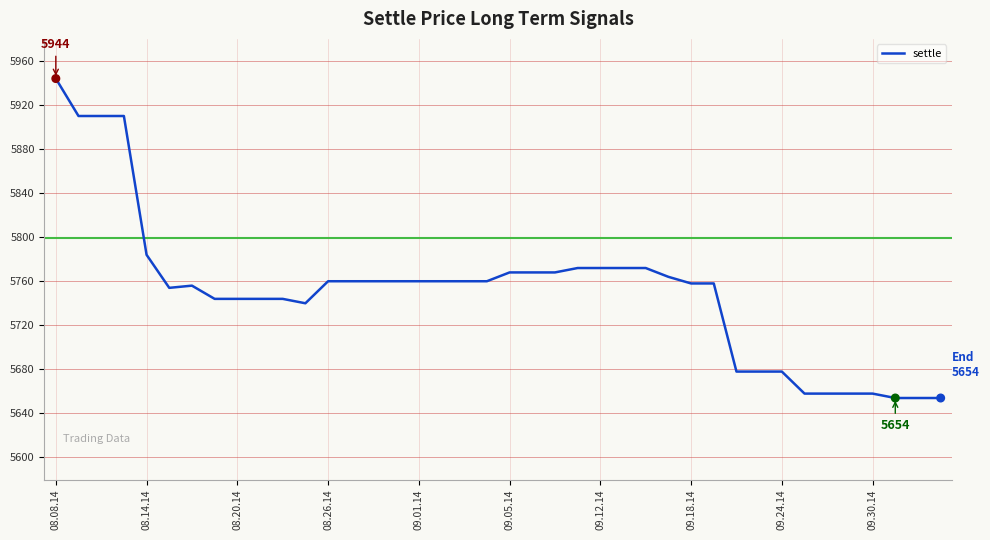

What is the difference between the maximum and minimum values?

290